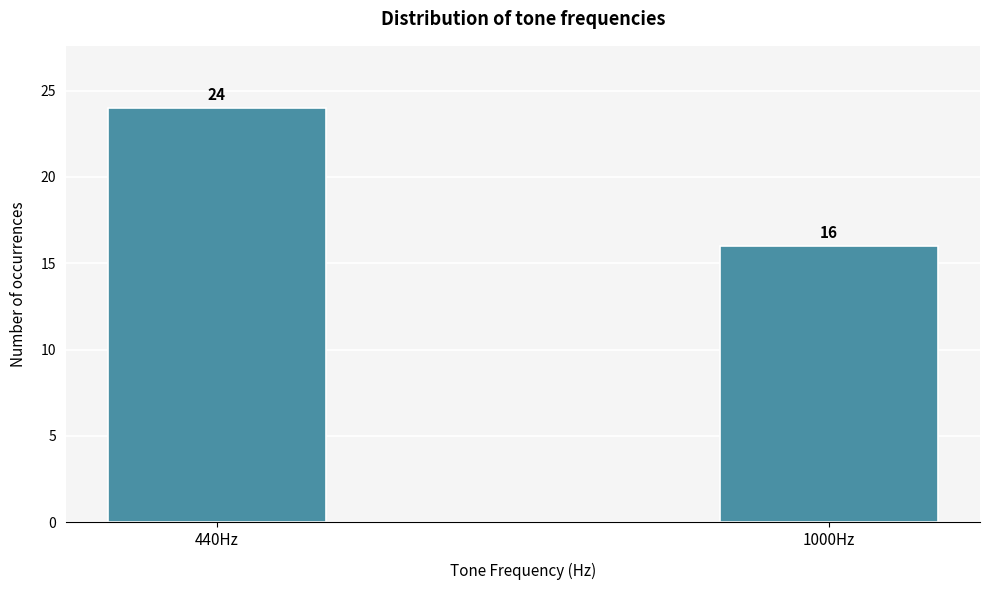

Reading left to right, what are all the values shown in this chart?

440Hz=24	1000Hz=16